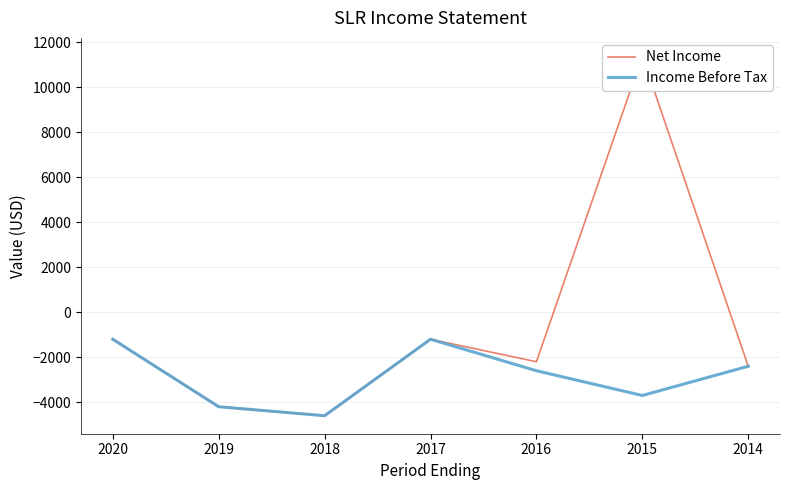

Is this an area chart (filled region under the line)?

No